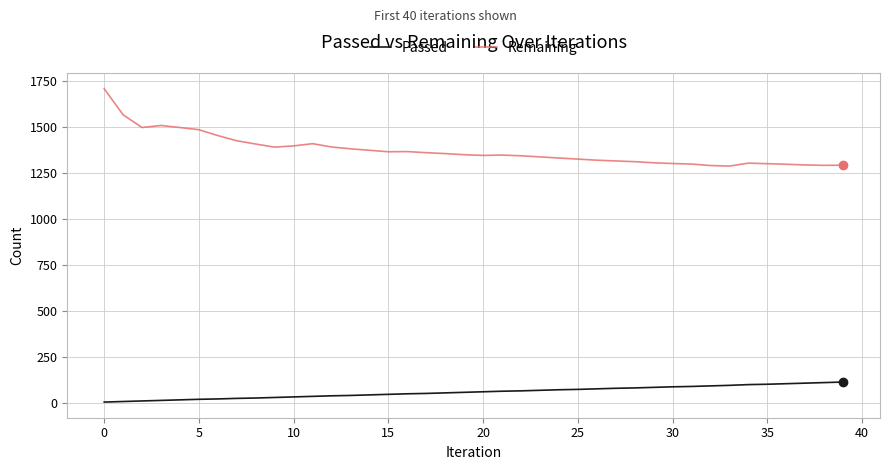

True or false: Passed and Remaining intersect in this chart.

False